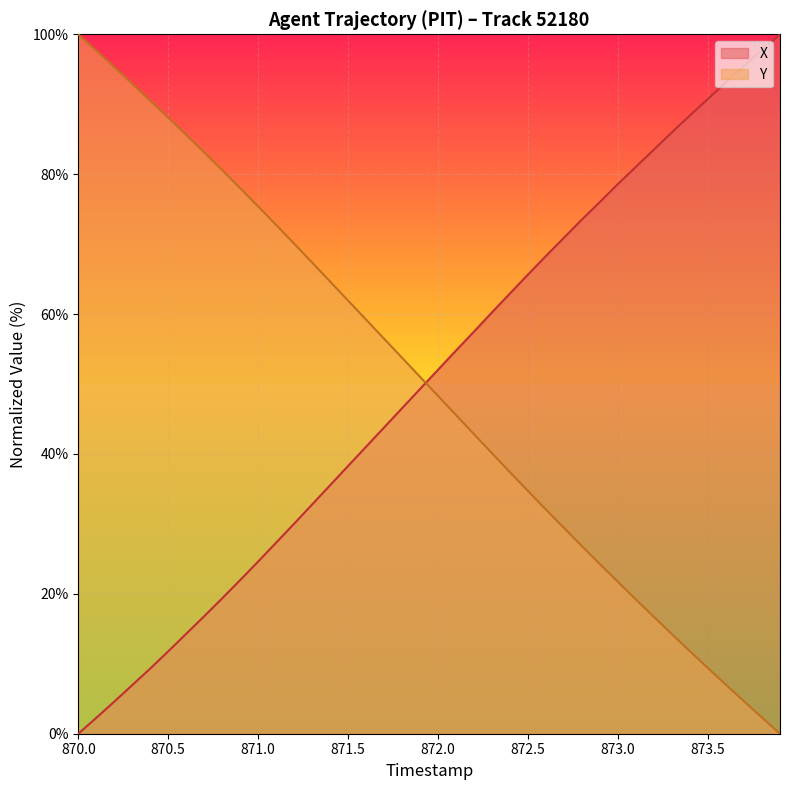

List the series in order of their overall mean, highest first.

X, Y